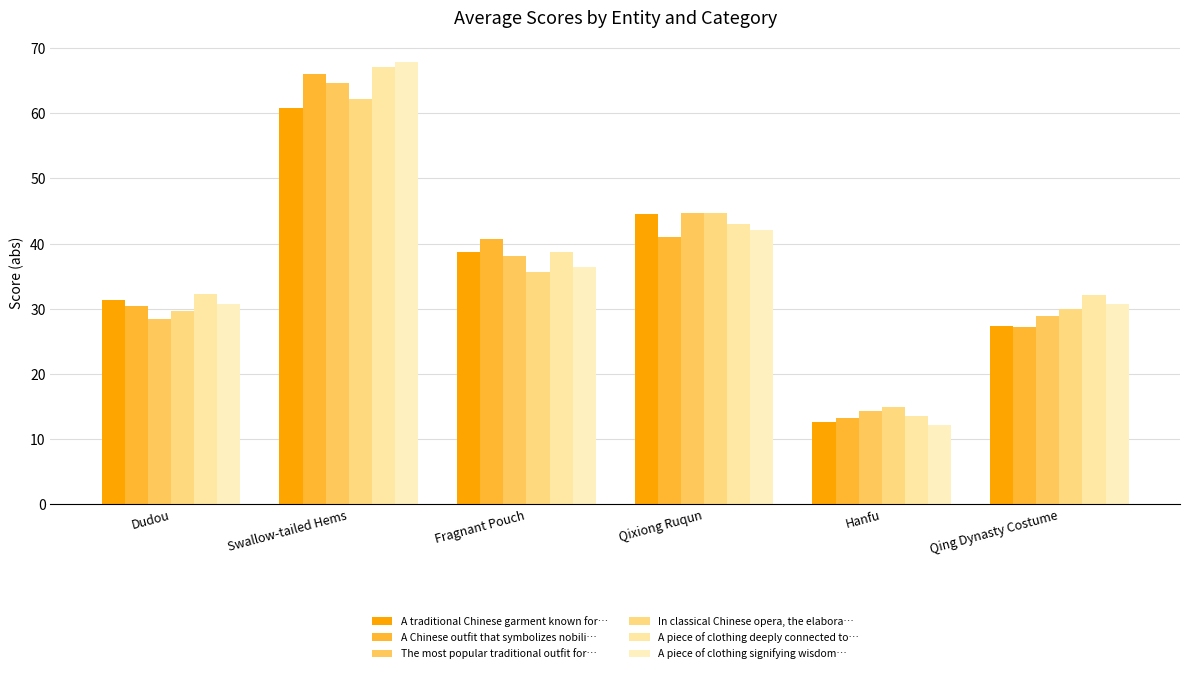

Reading left to right, extract all data points from this chart.

A traditional Chinese garment known for…: Dudou=31.3	Swallow-tailed Hems=60.8	Fragnant Pouch=38.7	Qixiong Ruqun=44.6	Hanfu=12.7	Qing Dynasty Costume=27.3
A Chinese outfit that symbolizes nobili…: Dudou=30.4	Swallow-tailed Hems=66.0	Fragnant Pouch=40.8	Qixiong Ruqun=41.1	Hanfu=13.3	Qing Dynasty Costume=27.2
The most popular traditional outfit for…: Dudou=28.4	Swallow-tailed Hems=64.7	Fragnant Pouch=38.1	Qixiong Ruqun=44.7	Hanfu=14.3	Qing Dynasty Costume=28.9
In classical Chinese opera, the elabora…: Dudou=29.6	Swallow-tailed Hems=62.2	Fragnant Pouch=35.7	Qixiong Ruqun=44.8	Hanfu=14.9	Qing Dynasty Costume=29.9
A piece of clothing deeply connected to…: Dudou=32.2	Swallow-tailed Hems=67.1	Fragnant Pouch=38.6	Qixiong Ruqun=43.0	Hanfu=13.5	Qing Dynasty Costume=32.1
A piece of clothing signifying wisdom…: Dudou=30.8	Swallow-tailed Hems=67.8	Fragnant Pouch=36.5	Qixiong Ruqun=42.1	Hanfu=12.2	Qing Dynasty Costume=30.7